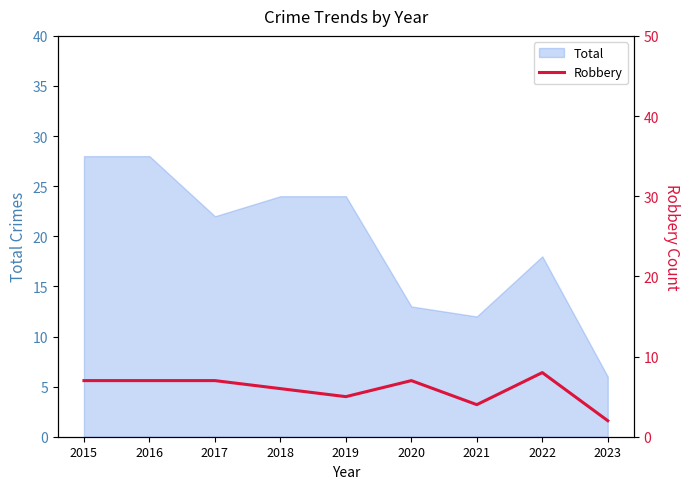

At which label is Total closest to 17?

2022